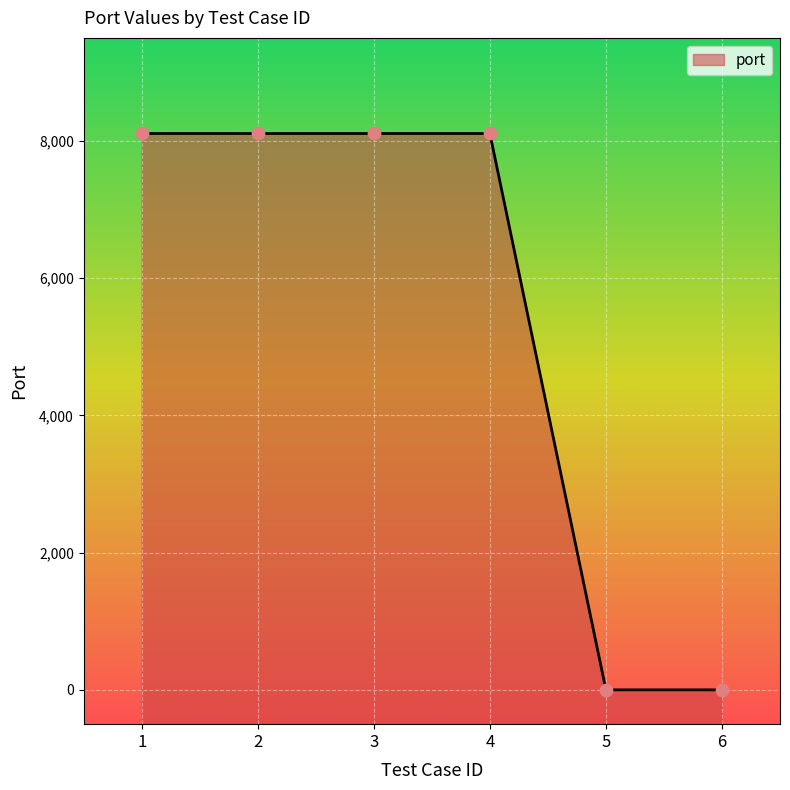

What is the change in value from 4 to 5?

-8107